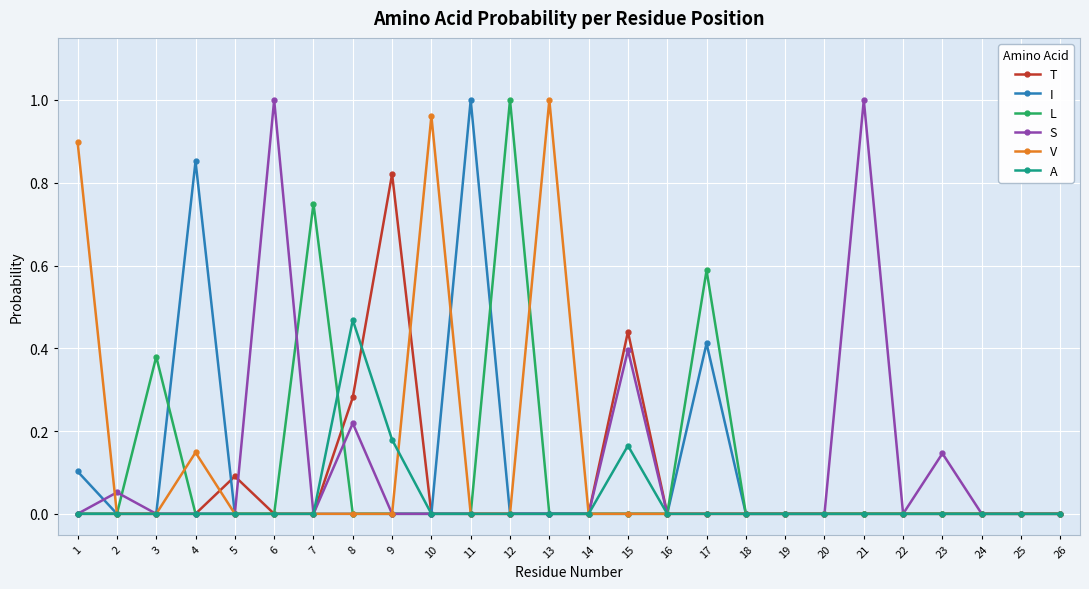

Between 1 and 7, which series saw the biggest shift?

V